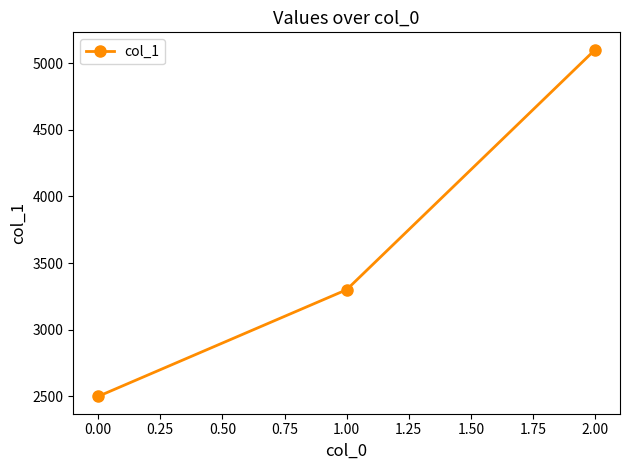

Which label corresponds to the largest value in the chart?

2.00